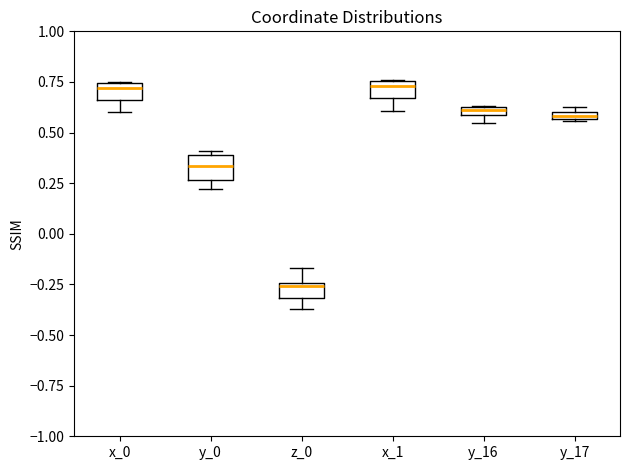

Which box's median line is the lowest?

z_0